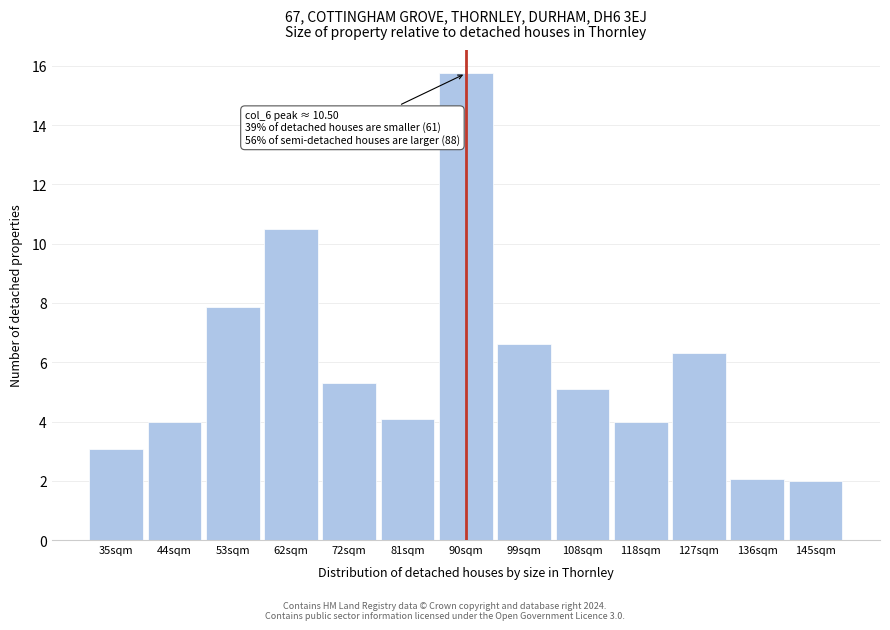

Reading left to right, transcribe all the data shown in this chart.

35sqm=3.1	44sqm=4.0	53sqm=7.9	62sqm=10.5	72sqm=5.3	81sqm=4.1	90sqm=15.7	99sqm=6.6	108sqm=5.1	118sqm=4.0	127sqm=6.3	136sqm=2.0	145sqm=2.0